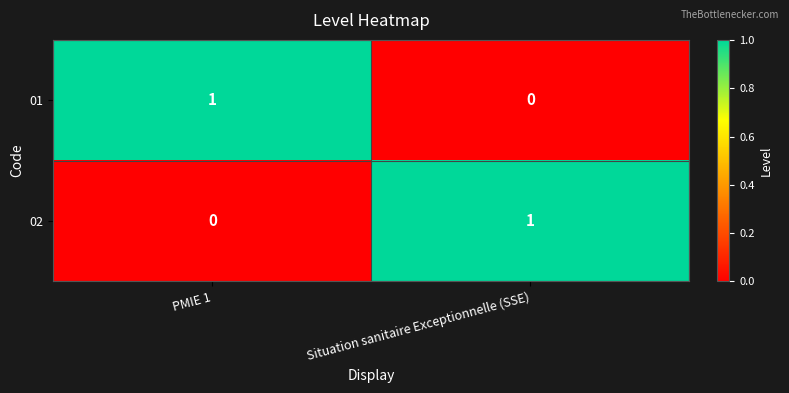

Which category has the lowest value in the 02 series?

PMIE 1